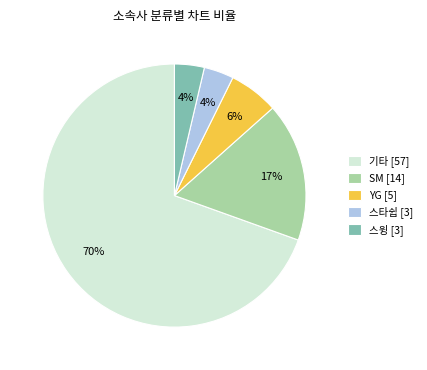

What percentage is the SM slice, to the nearest percent?

17%